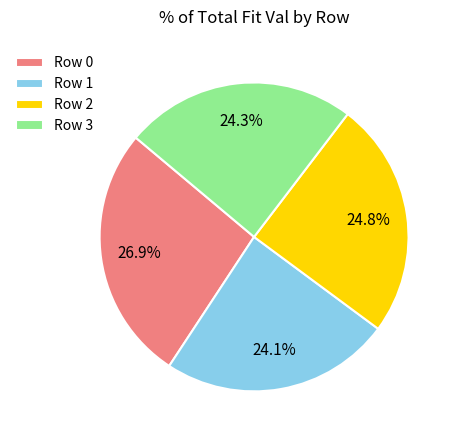

Is it true that Row 3 is 24% of the pie?

True